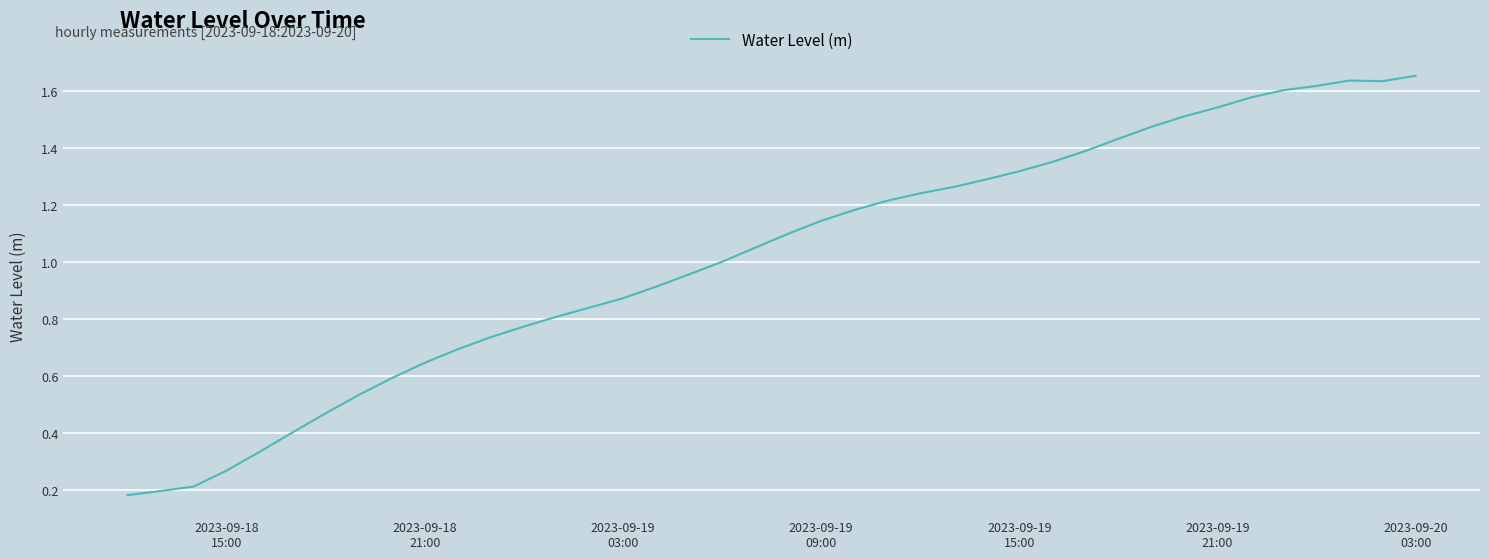

Reading left to right, extract all data points from this chart.

0.2	0.2	0.2	0.3	0.3	0.4	0.5	0.5	0.6	0.6	0.7	0.7	0.8	0.8	0.8	0.9	0.9	1.0	1.0	1.0	1.1	1.1	1.2	1.2	1.2	1.3	1.3	1.3	1.3	1.4	1.4	1.5	1.5	1.5	1.6	1.6	1.6	1.6	1.6	1.7